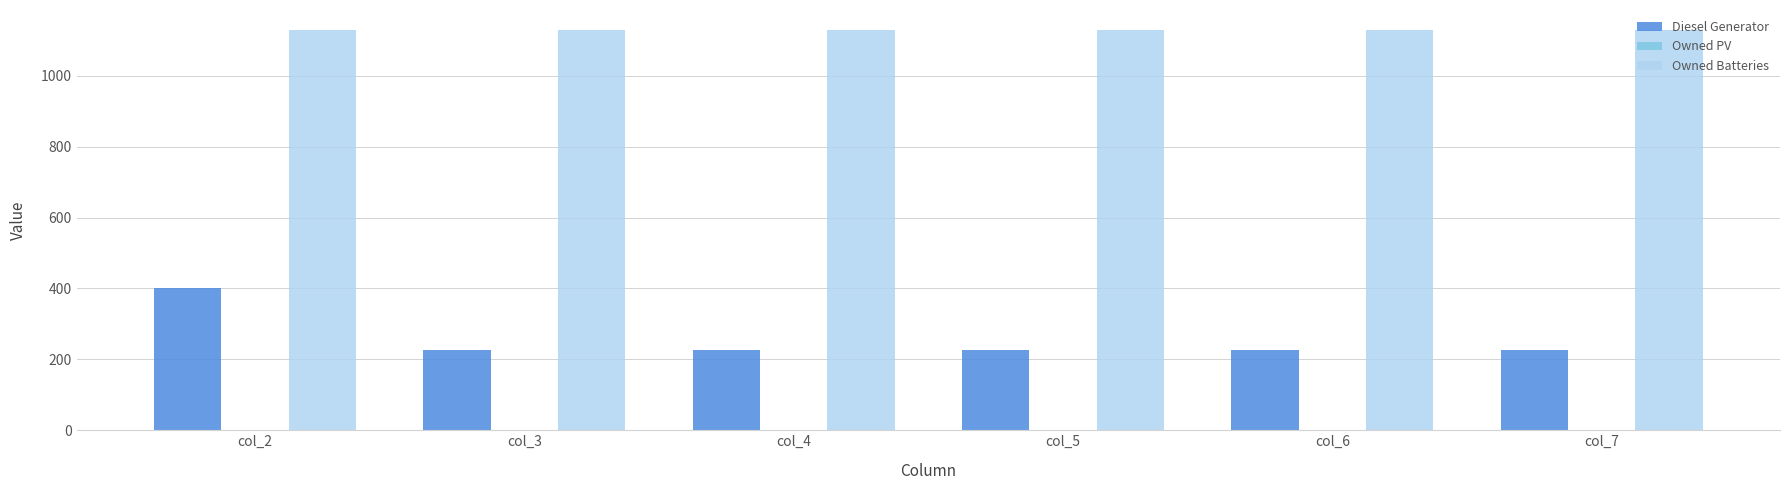

Rank the series by their average value, from lowest to highest.

Diesel Generator, Owned Batteries